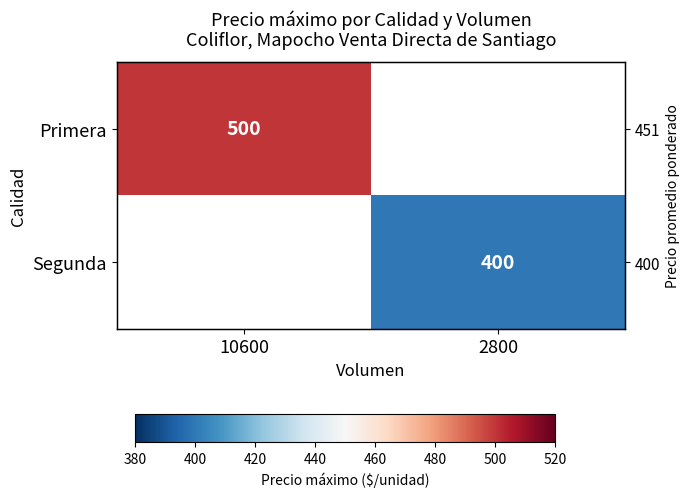

How many distinct data groups are displayed?

2